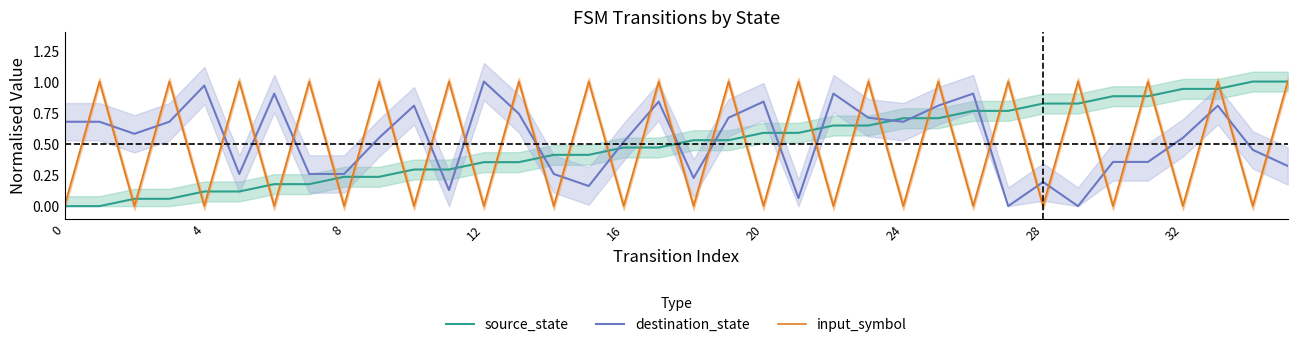

How many interior local peaks does the input_symbol series have?

17